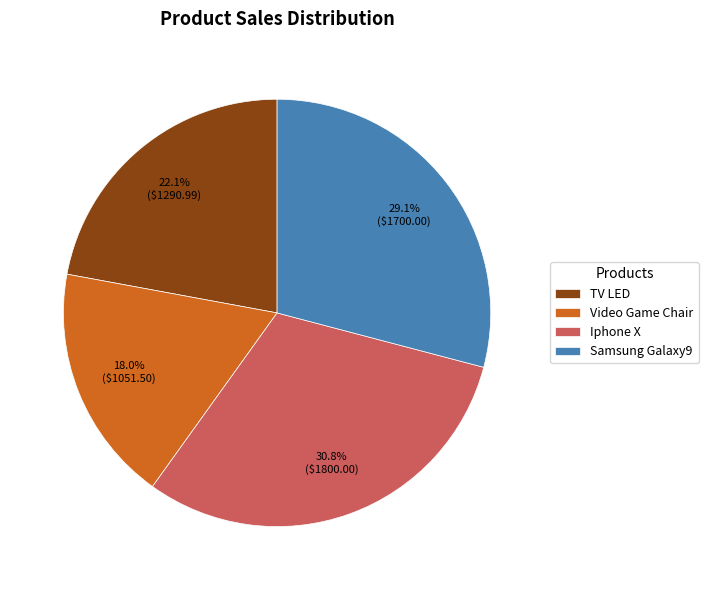

How many segments does this pie chart have?

4